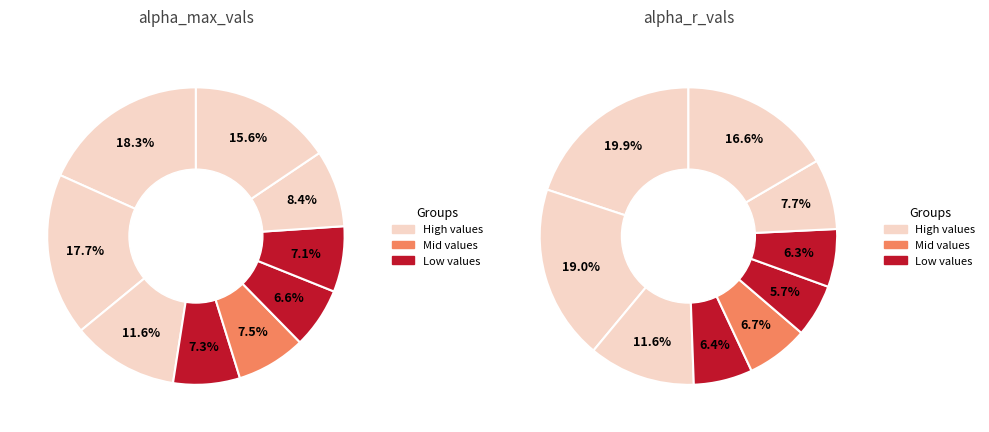

Is there a majority slice in this chart?

No